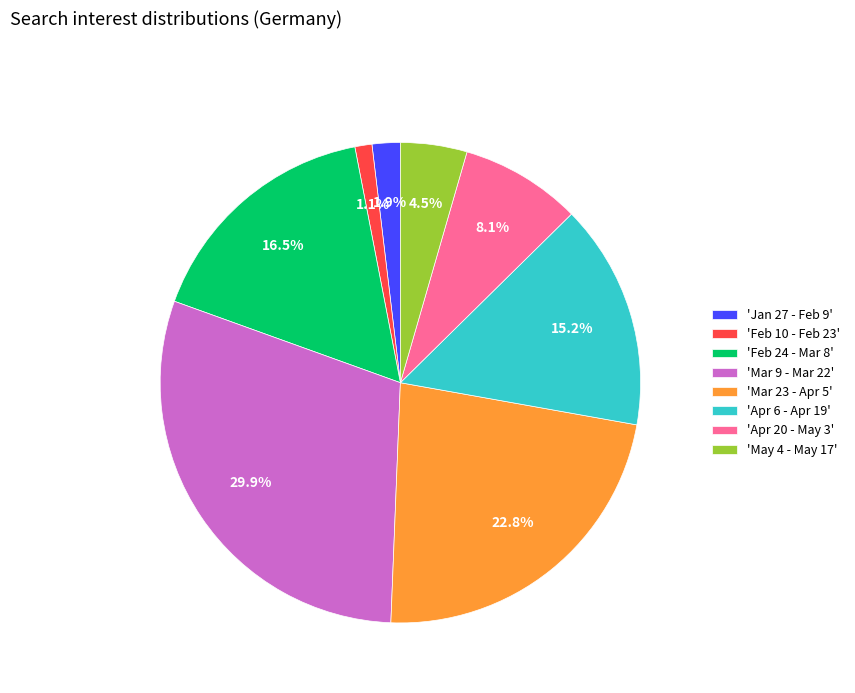

Rank the categories by value from highest to lowest.

'Mar 9 - Mar 22', 'Mar 23 - Apr 5', 'Feb 24 - Mar 8', 'Apr 6 - Apr 19', 'Apr 20 - May 3', 'May 4 - May 17', 'Jan 27 - Feb 9', 'Feb 10 - Feb 23'